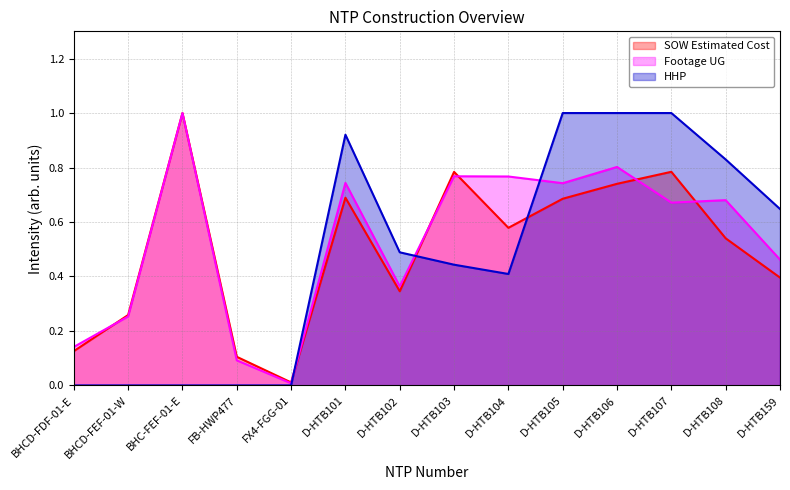

True or false: HHP has more than 1 points higher than both neighbors.

False